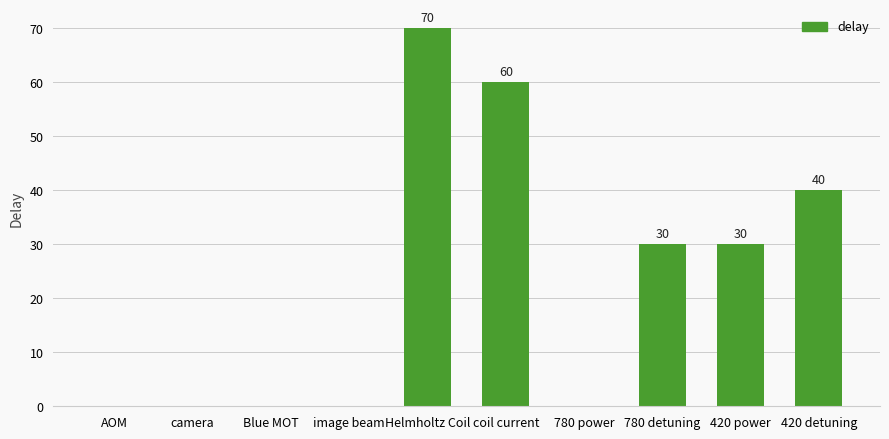

How many values are above zero?

5